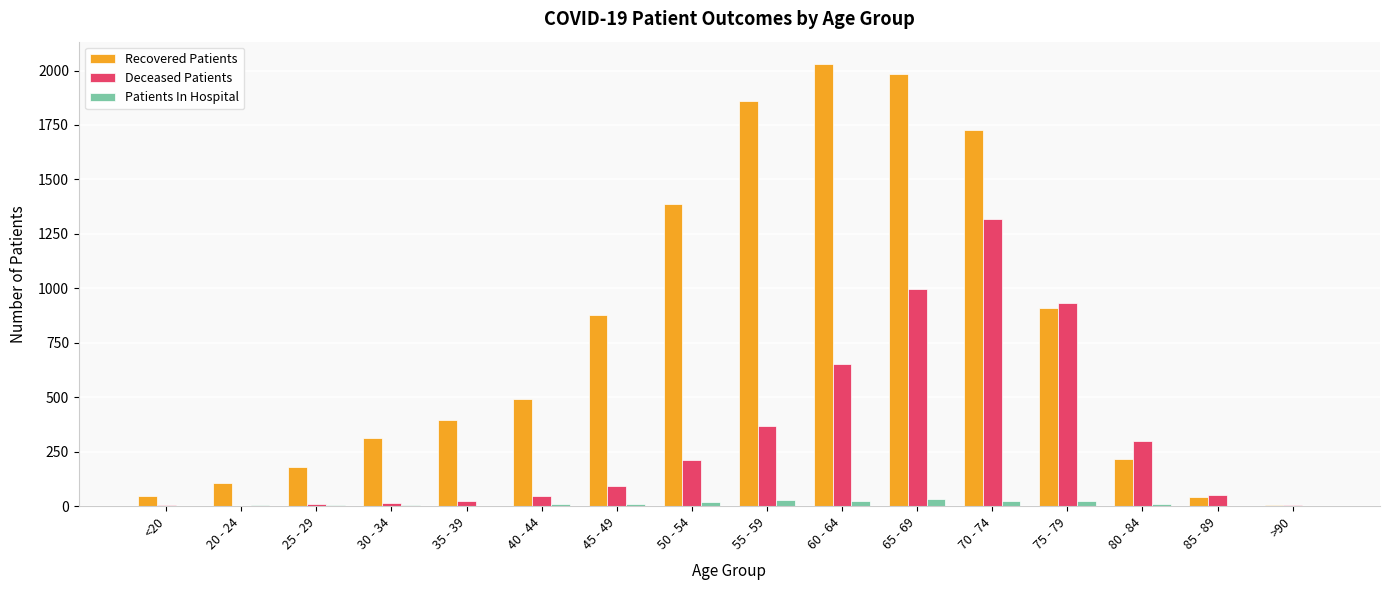

Read the Patients In Hospital value at 80 - 84.

11